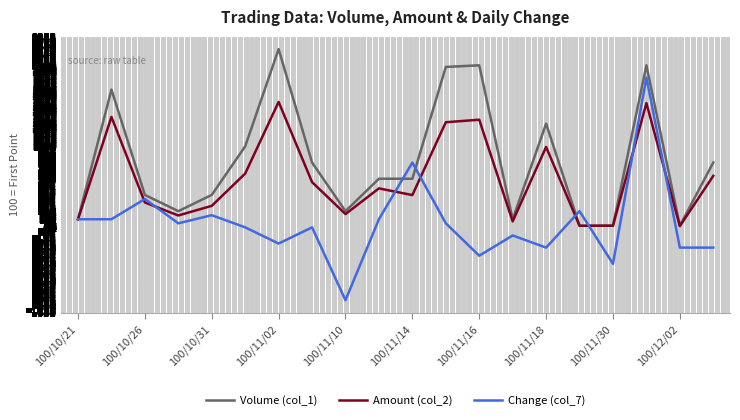

What is the maximum value for Change (col_7)?

1850.0